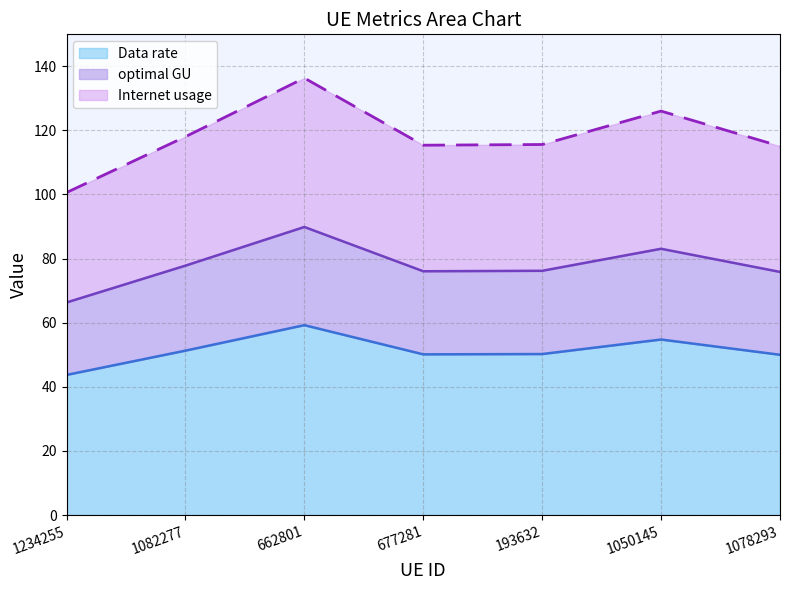

What is the smallest value displayed?

43.7